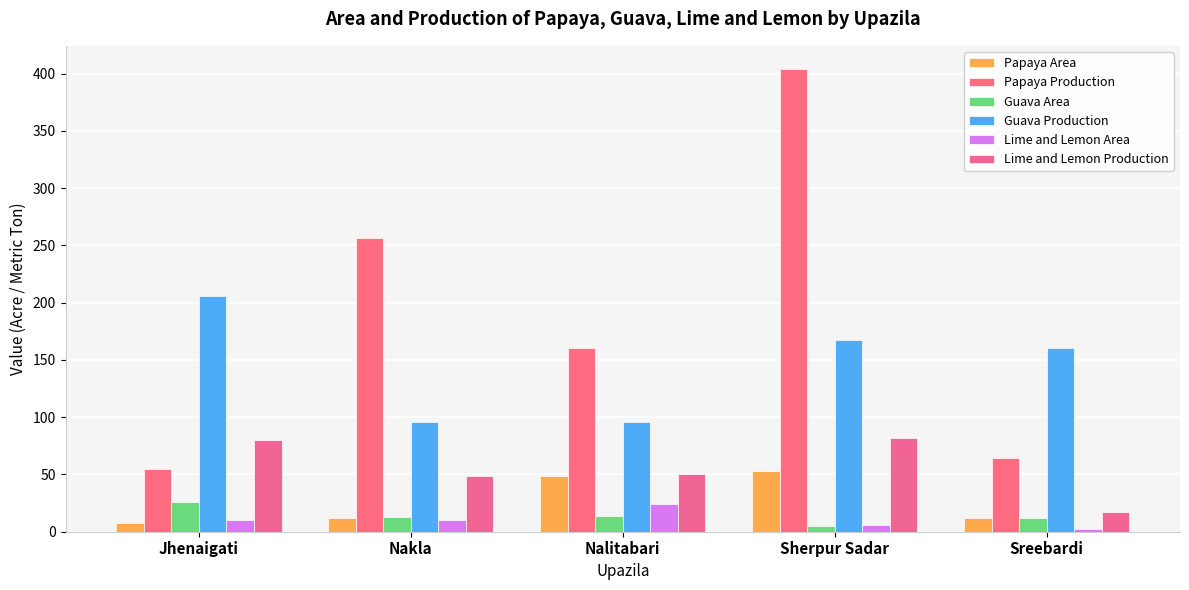

Which category has the highest value across all series?

Sherpur Sadar